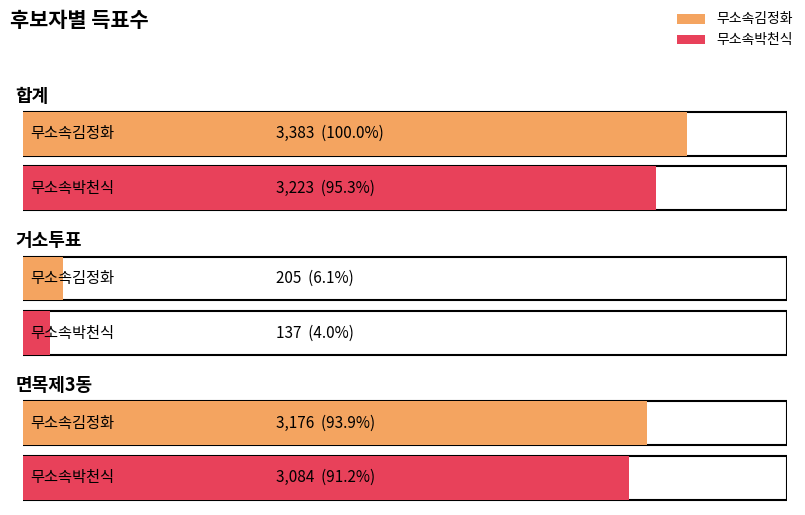

What position from the left is 면목제3동?

3